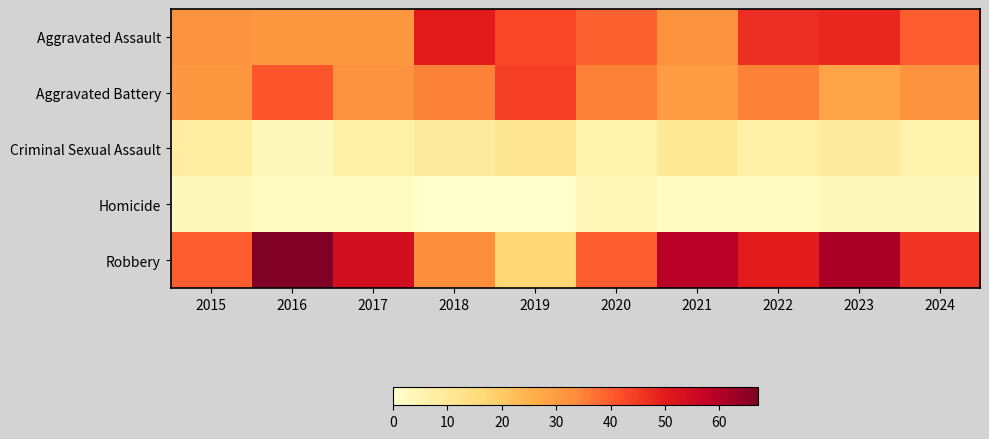

Which series changed the most between 2017 and 2023?

Aggravated Assault